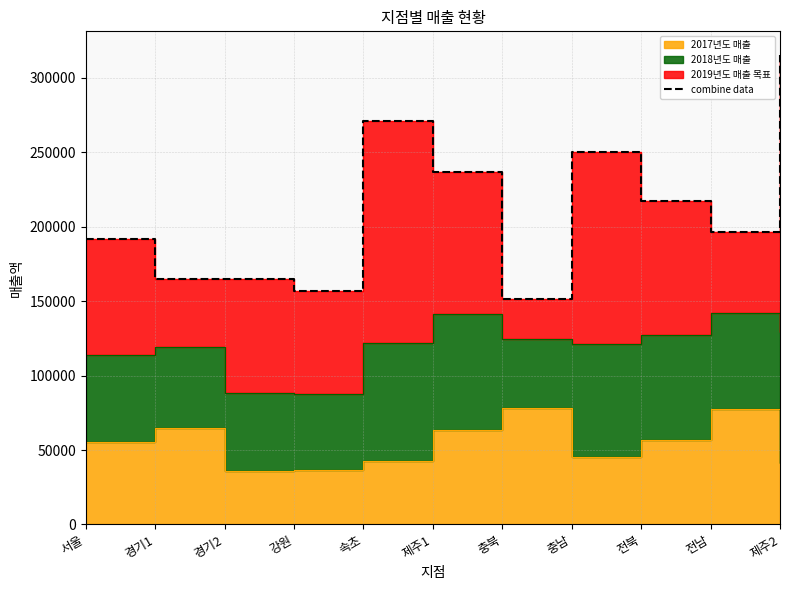

What is the change in value from 서울 to 경기2?

-27117.0